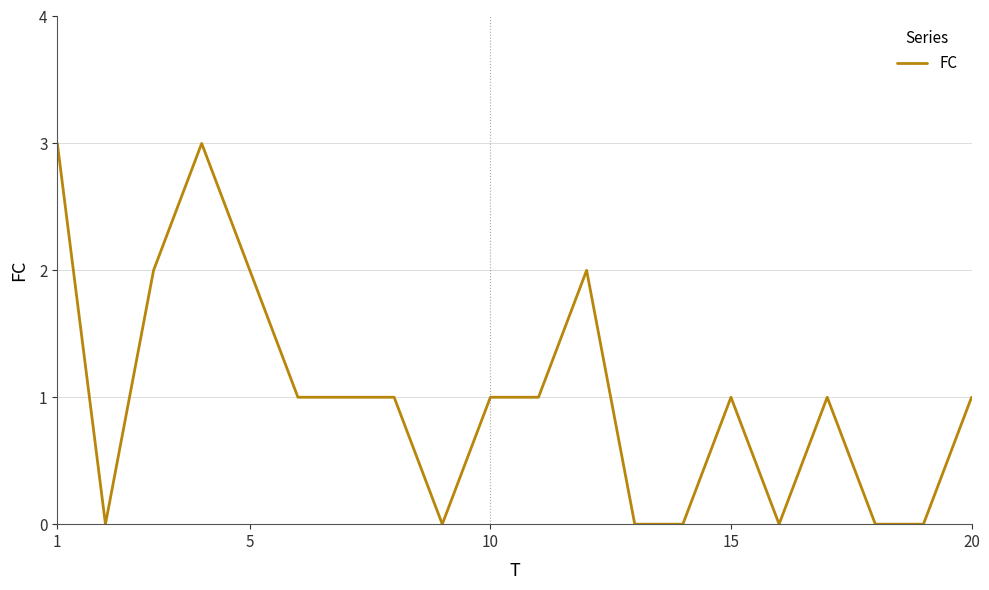

What is the maximum value shown in the chart?

3